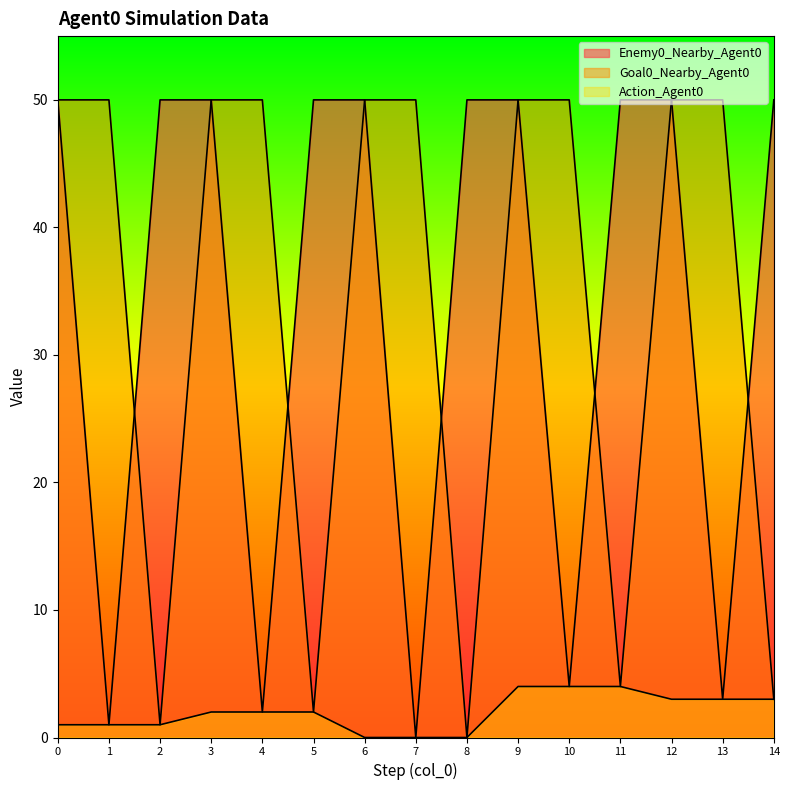

How many values in Enemy0_Nearby_Agent0 are above zero?

14